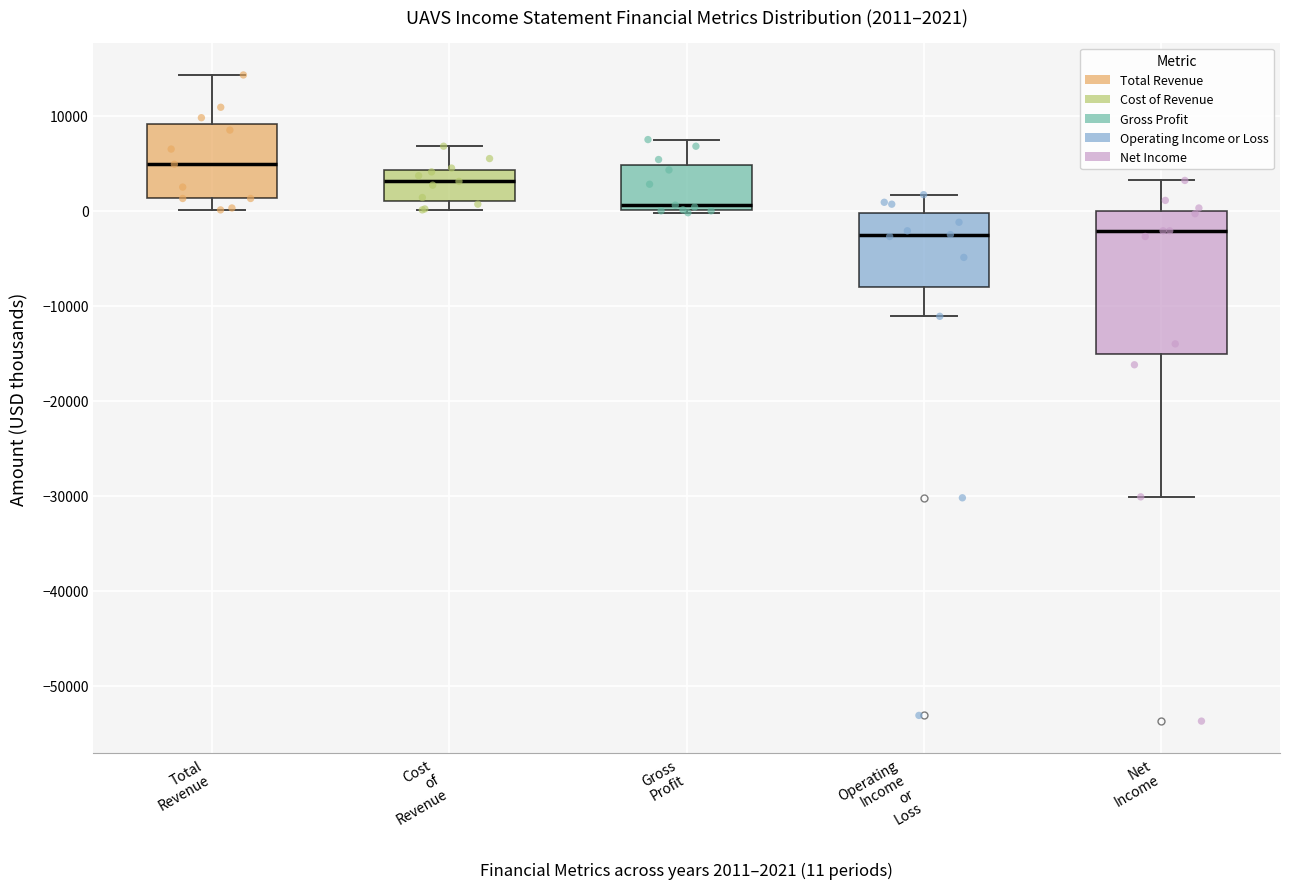

Which box is the tallest, from its lower edge to its upper edge?

Net Income